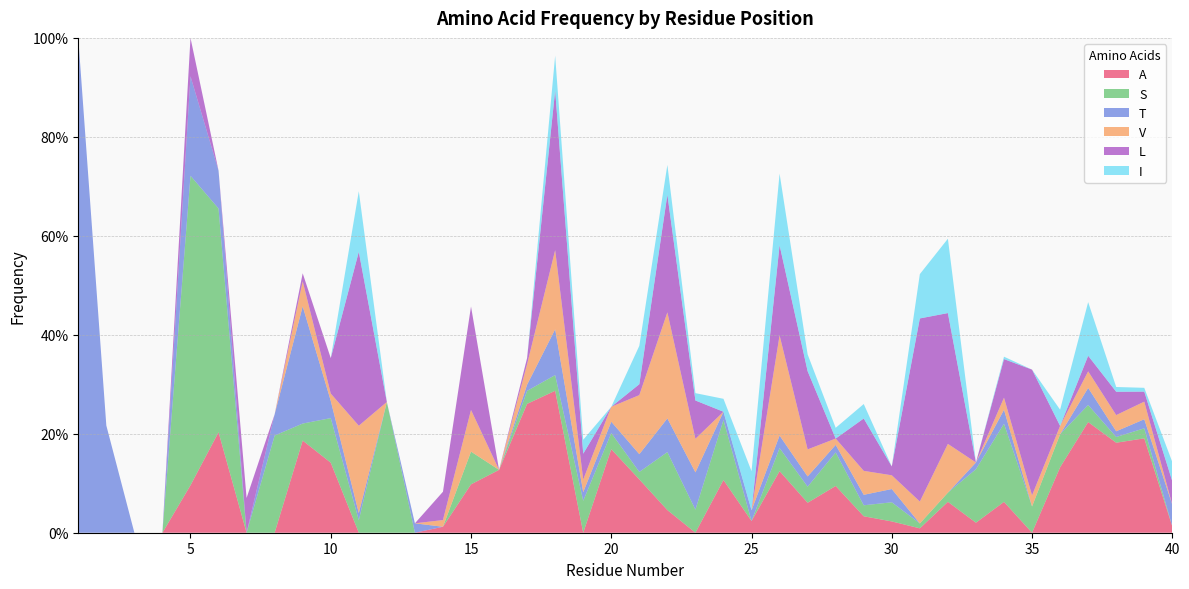

Reading right to left, transcribe all the data shown in this chart.

A: 0.0	0.2	0.2	0.2	0.1	0.0	0.1	0.0	0.1	0.0	0.0	0.0	0.1	0.1	0.1	0.0	0.1	0.0	0.0	0.1	0.2	0.0	0.3	0.3	0.1	0.1	0.0	0.0	0.0	0.0	0.1	0.2	0.0	0.0	0.2	0.1	0.0	0.0	0.0	0.0
S: 0.0	0.0	0.0	0.0	0.1	0.1	0.2	0.1	0.0	0.0	0.0	0.0	0.1	0.0	0.0	0.0	0.1	0.0	0.1	0.0	0.0	0.1	0.0	0.0	0.0	0.1	0.0	0.0	0.3	0.0	0.1	0.0	0.2	0.0	0.5	0.6	0.0	0.0	0.0	0.0
T: 0.0	0.0	0.0	0.0	0.0	0.0	0.0	0.0	0.0	0.0	0.0	0.0	0.0	0.0	0.0	0.0	0.0	0.1	0.1	0.0	0.0	0.0	0.1	0.0	0.0	0.0	0.0	0.0	0.0	0.0	0.0	0.2	0.0	0.0	0.1	0.2	0.0	0.0	0.2	1.0
V: 0.0	0.0	0.0	0.0	0.0	0.0	0.0	0.0	0.1	0.0	0.0	0.0	0.0	0.1	0.2	0.0	0.0	0.1	0.2	0.1	0.0	0.0	0.2	0.0	0.0	0.1	0.0	0.0	0.0	0.2	0.0	0.1	0.0	0.0	0.0	0.0	0.0	0.0	0.0	0.0
L: 0.0	0.0	0.0	0.0	0.0	0.3	0.1	0.0	0.3	0.4	0.0	0.1	0.0	0.2	0.2	0.0	0.0	0.1	0.2	0.0	0.0	0.1	0.3	0.0	0.0	0.2	0.1	0.0	0.0	0.4	0.1	0.0	0.0	0.1	0.0	0.1	0.0	0.0	0.0	0.0
I: 0.0	0.0	0.0	0.1	0.0	0.0	0.0	0.0	0.2	0.1	0.0	0.0	0.0	0.0	0.1	0.1	0.0	0.0	0.1	0.1	0.0	0.0	0.1	0.0	0.0	0.0	0.0	0.0	0.0	0.1	0.0	0.0	0.0	0.0	0.0	0.0	0.0	0.0	0.0	0.0